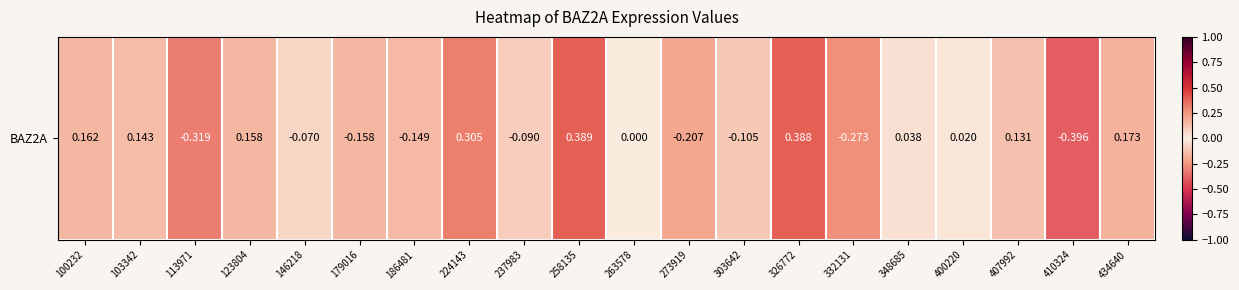

Rank the categories by value from lowest to highest.

410324, 113971, 332131, 273919, 179016, 186481, 303642, 237983, 146218, 263578, 400220, 348685, 407992, 103342, 123804, 100232, 434640, 224143, 326772, 258135